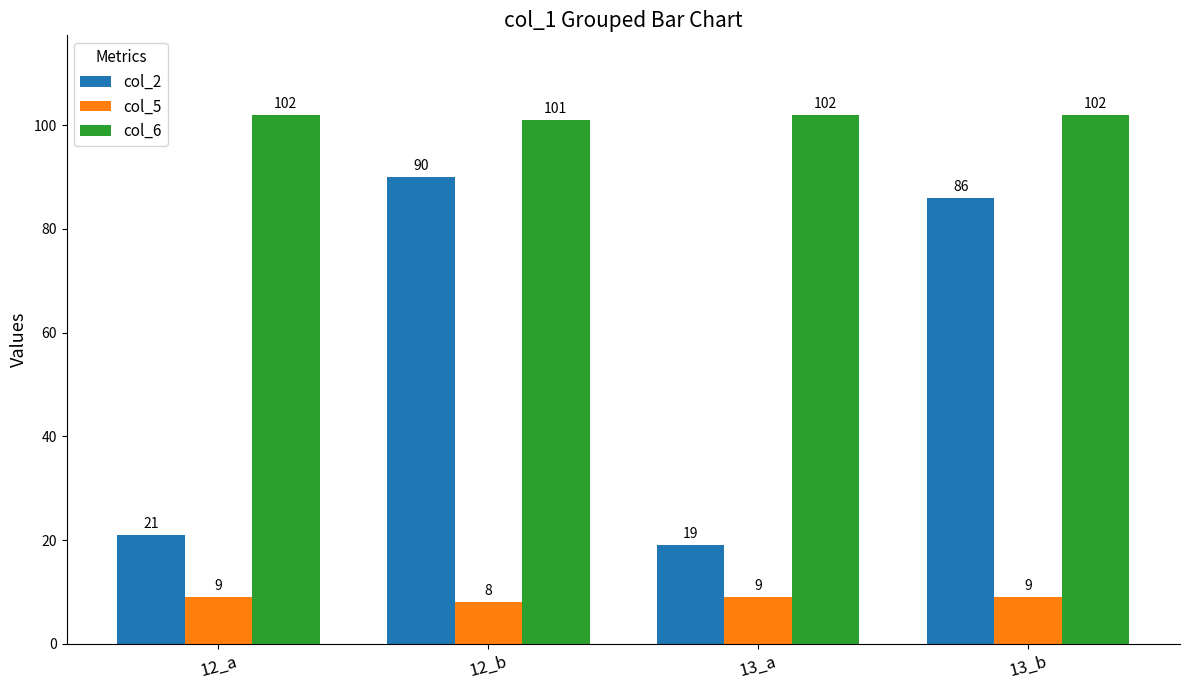

At which label does col_2 first exceed 86?

12_b